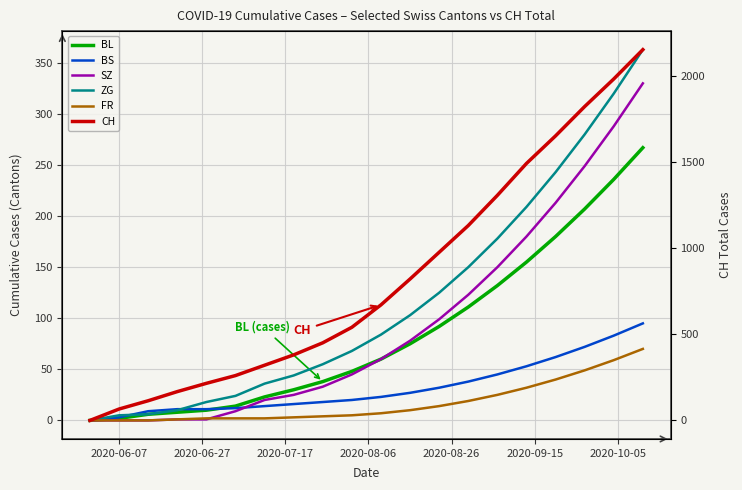

At how many categories does at least one series exceed 1117?

7